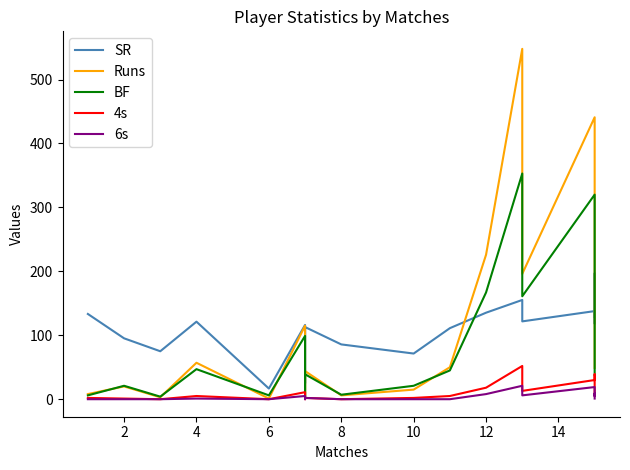

Reading right to left, list all the values displayed in this chart.

SR: 128.9	196.9	118.2	137.8	121.7	155.2	135.3	111.1	71.4	85.7	112.8	25.0	116.2	16.7	121.3	75.0	95.2	133.3
Runs: 49.0	126.0	370.0	441.0	196.0	548.0	226.0	50.0	15.0	6.0	44.0	1.0	115.0	1.0	57.0	3.0	20.0	8.0
BF: 38.0	64.0	313.0	320.0	161.0	353.0	167.0	45.0	21.0	7.0	39.0	4.0	99.0	6.0	47.0	4.0	21.0	6.0
4s: 6.0	9.0	39.0	30.0	13.0	52.0	18.0	5.0	2.0	0.0	2.0	0.0	11.0	0.0	5.0	0.0	1.0	2.0
6s: 1.0	9.0	5.0	19.0	6.0	21.0	8.0	0.0	0.0	0.0	2.0	0.0	5.0	0.0	1.0	0.0	0.0	0.0